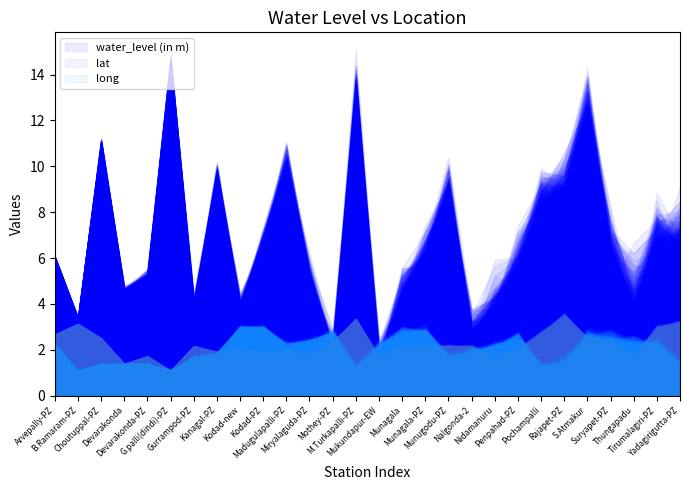

True or false: water_level (in m) has more than 1 interior local peaks.

True